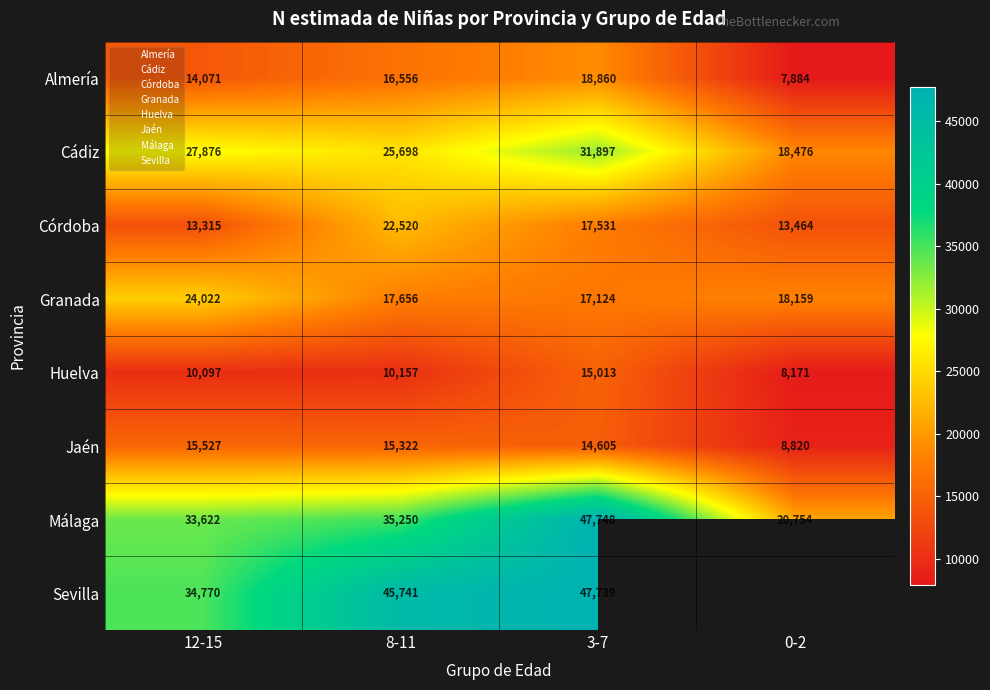

Rank the series at 8-11 from highest to lowest value.

Sevilla, Málaga, Cádiz, Córdoba, Granada, Almería, Jaén, Huelva